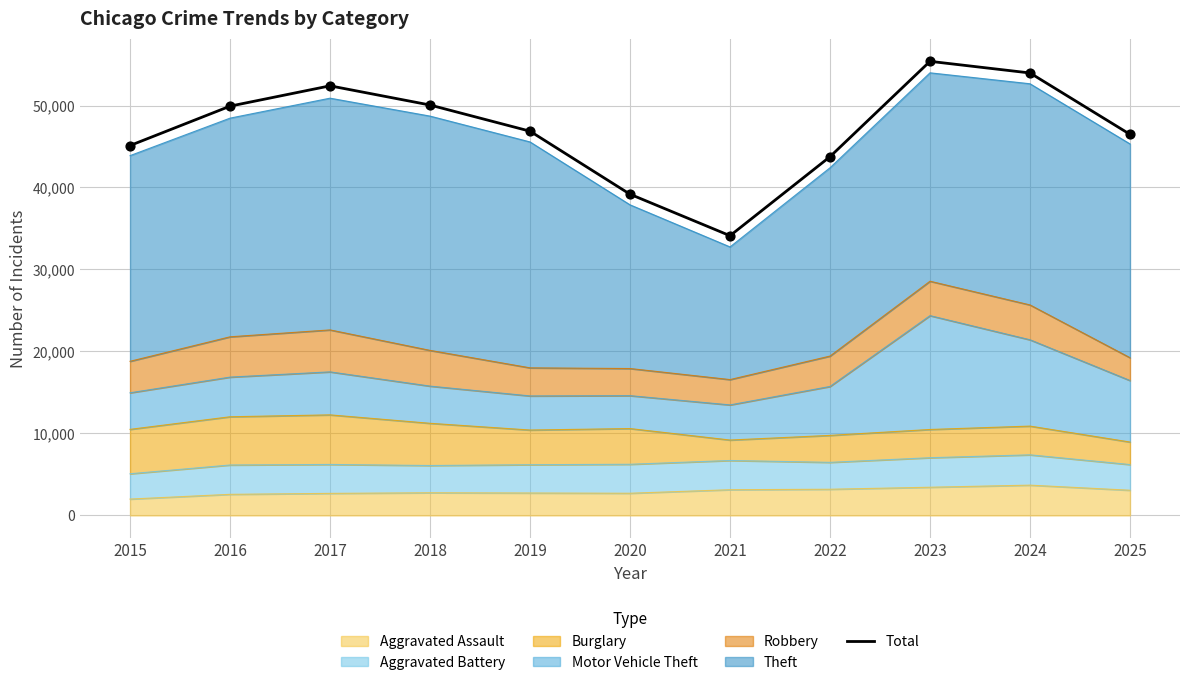

Between 2020 and 2022, which is larger?

2022